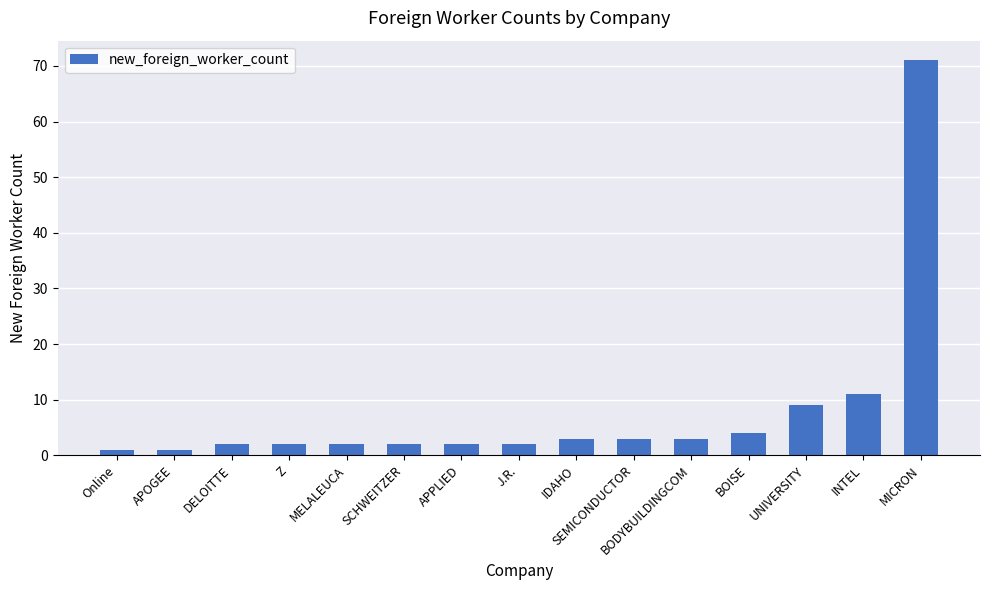

What is the difference between the values at BODYBUILDINGCOM and SCHWEITZER?

1